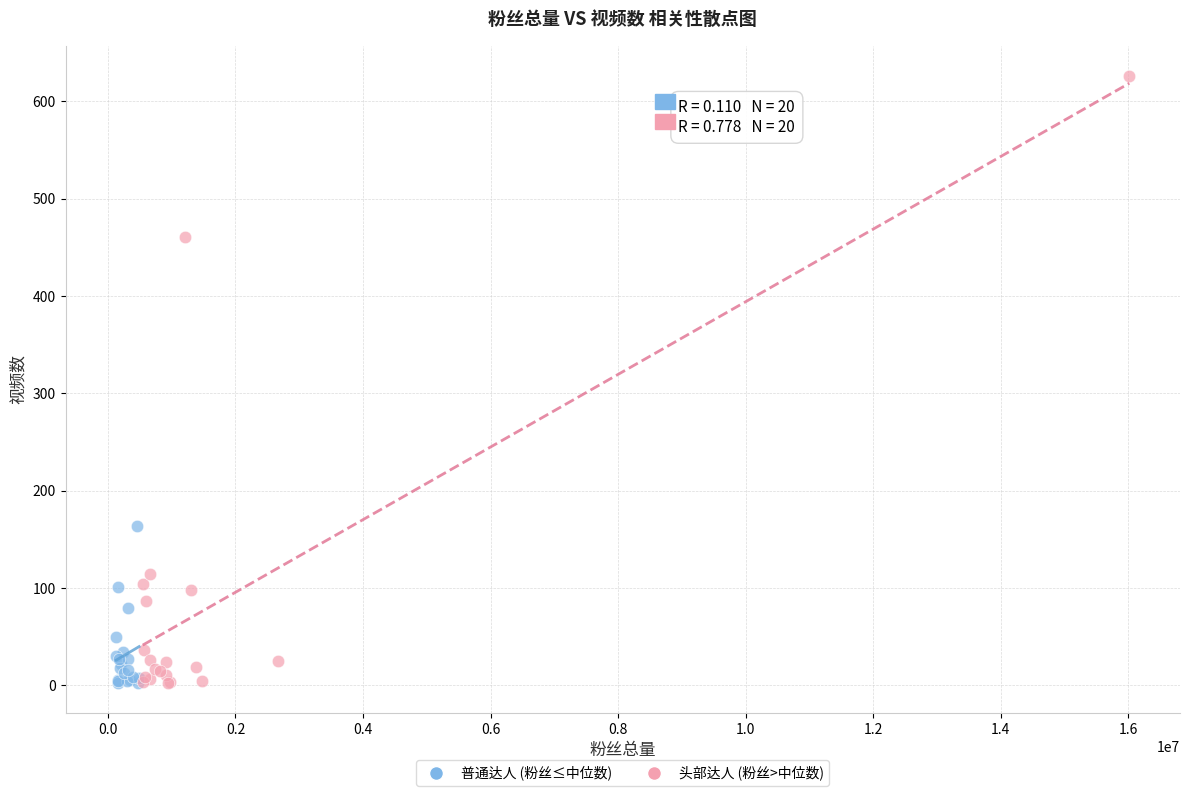

Which series contains the highest Y value?

头部达人 (粉丝>中位数)